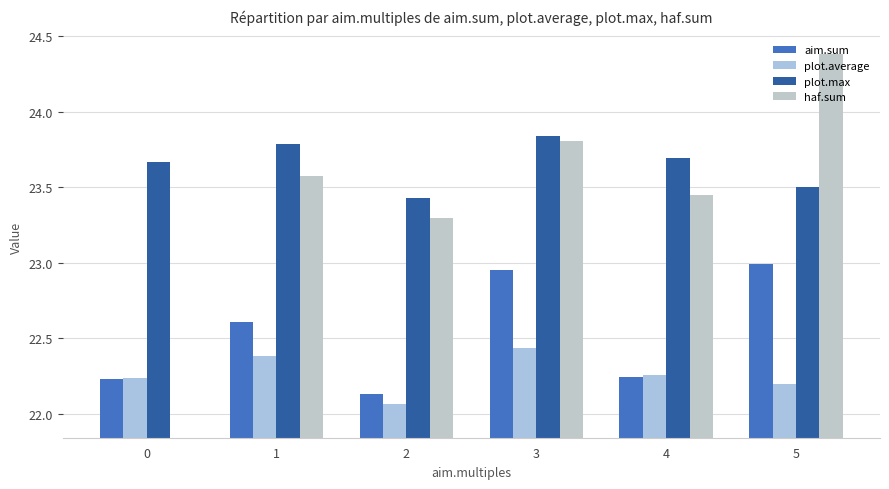

Which category has the highest value in the plot.average series?

3